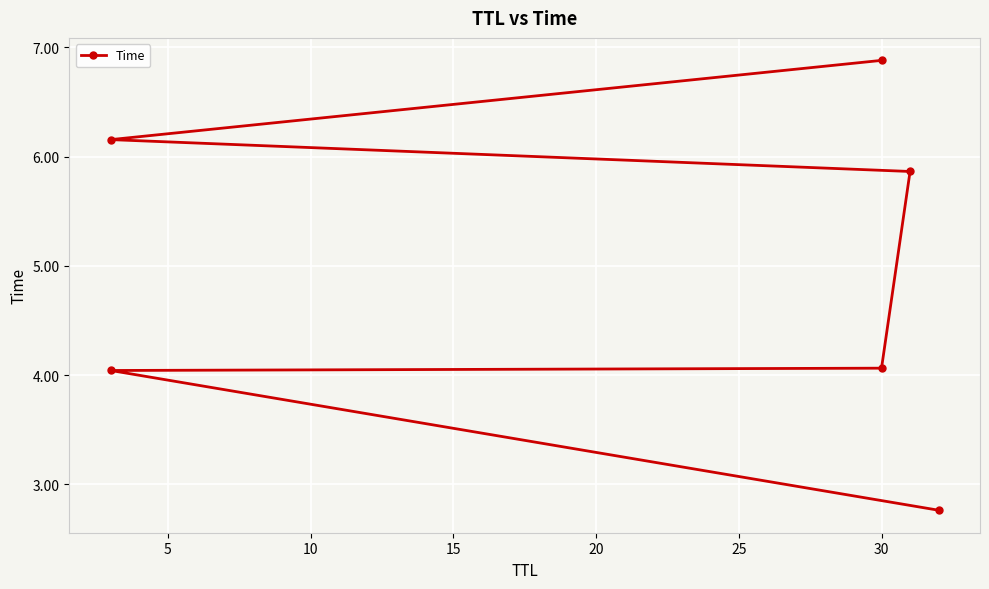

Between 20 and 5, which is larger?

20